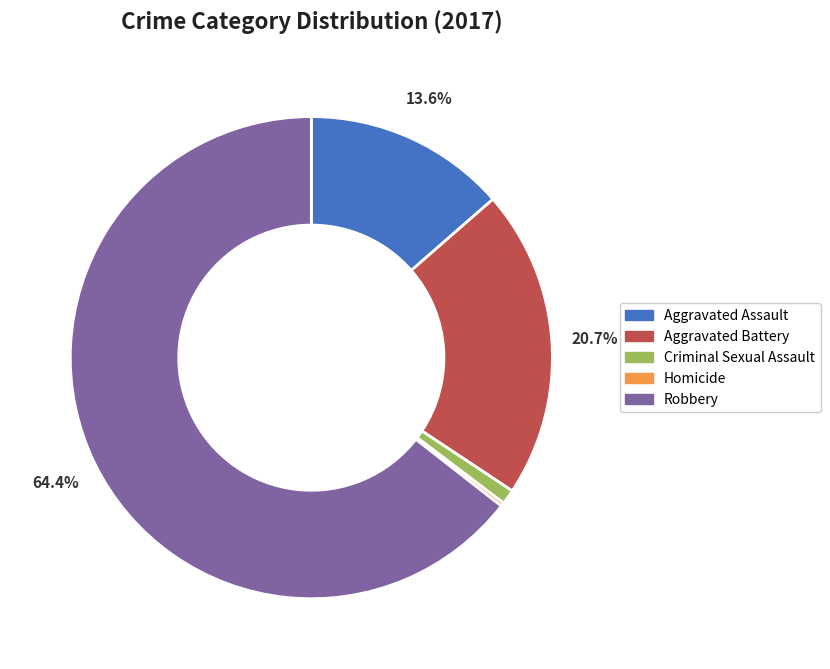

To the nearest percent, what is the average slice percentage?

20%